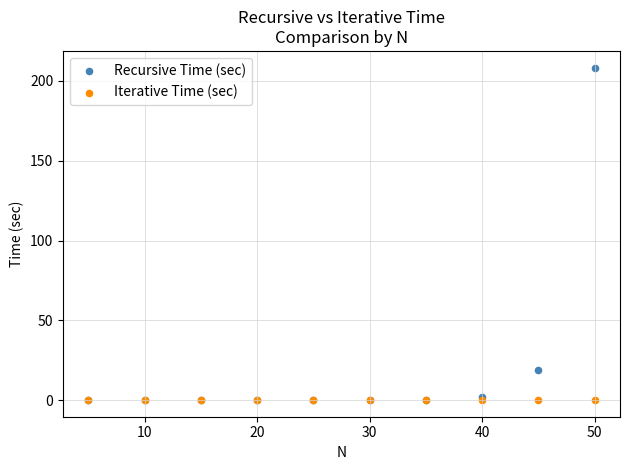

In the Recursive Time (sec) series, what Y value is closest to 104?

19.0